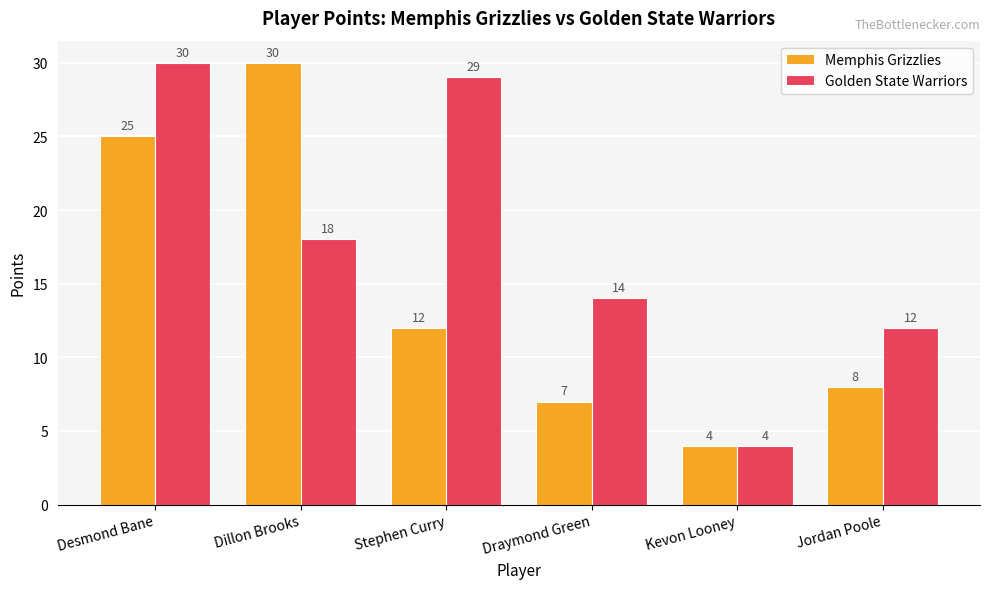

What position from the left is Kevon Looney?

5